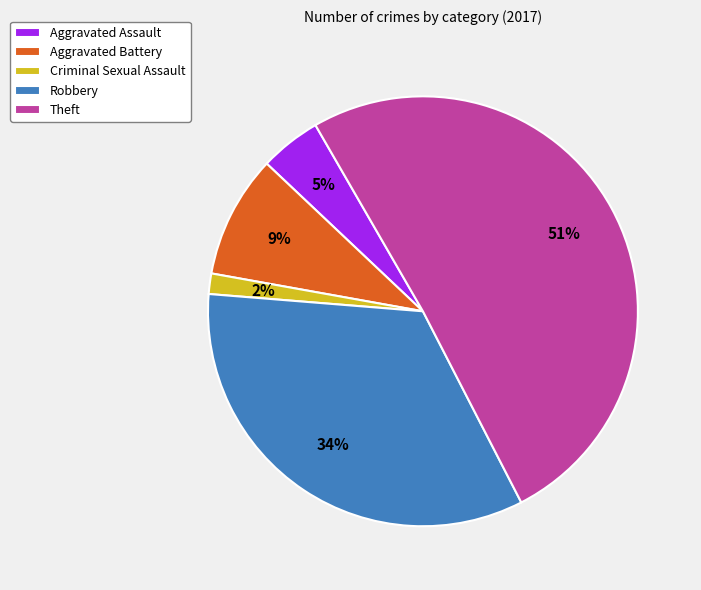

Which slice is the smallest?

Criminal Sexual Assault